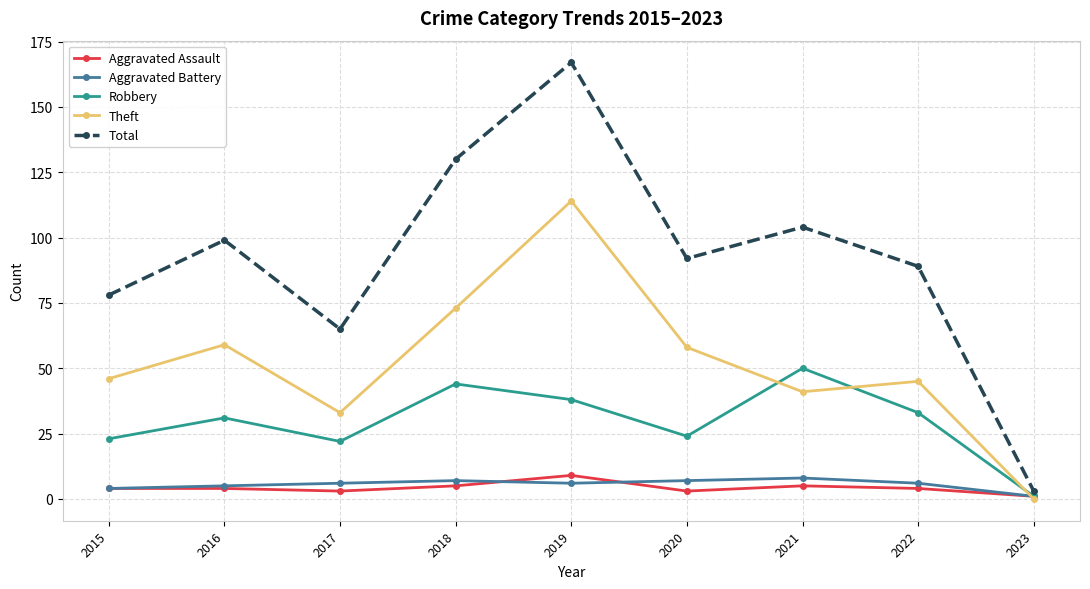

What is the value of the Aggravated Battery point at the 9th from the left?

1